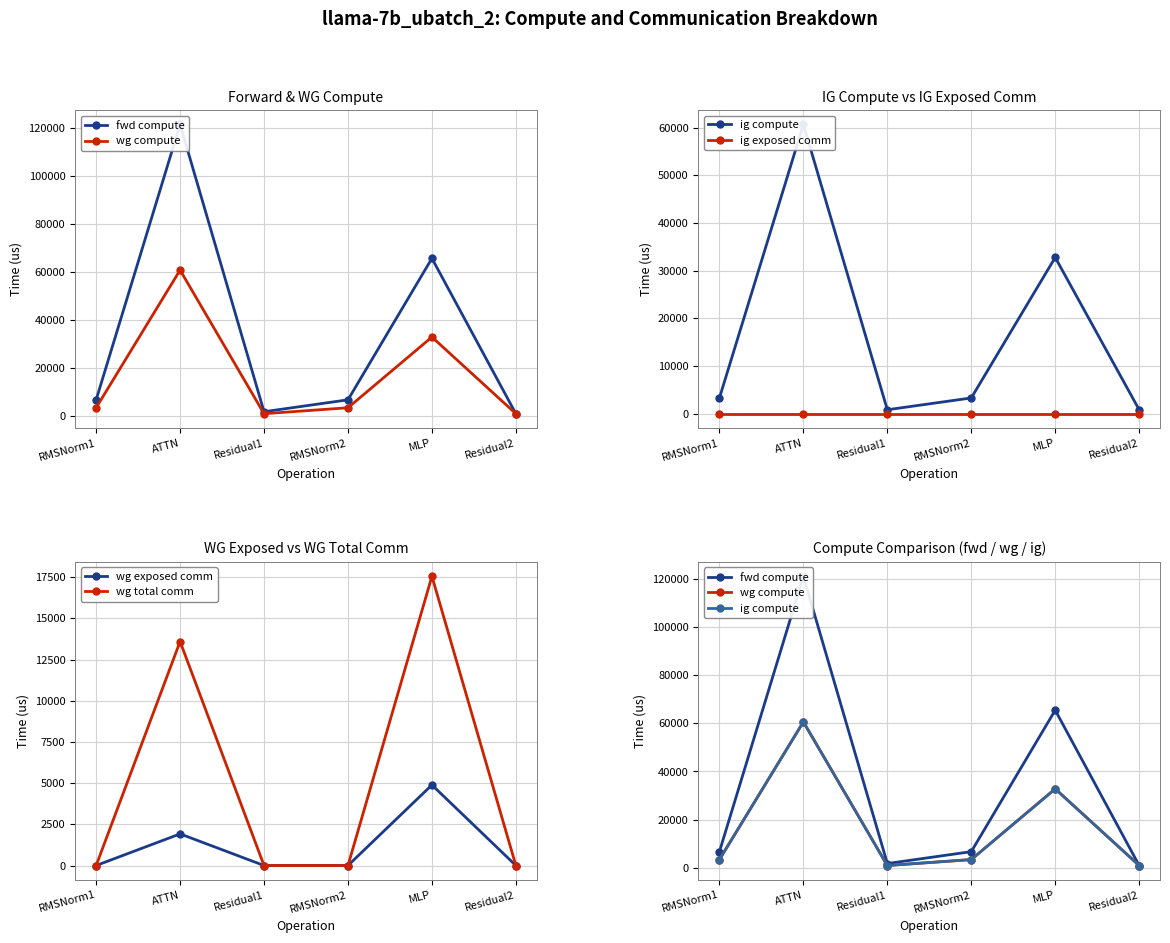

What is the maximum value shown in the chart?

121329.6